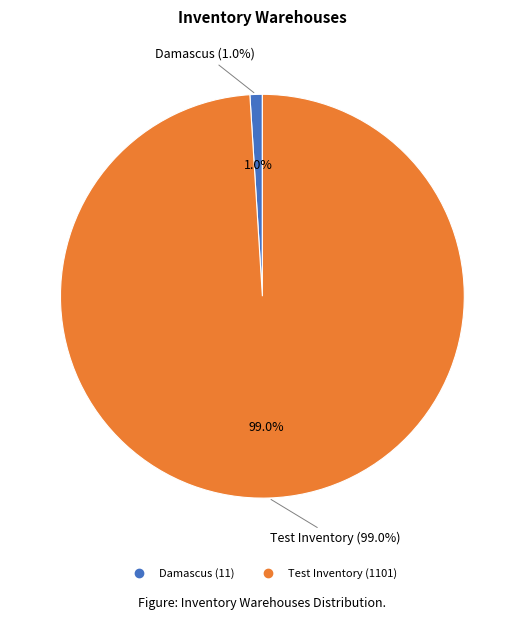

Which slice is the largest?

Test Inventory